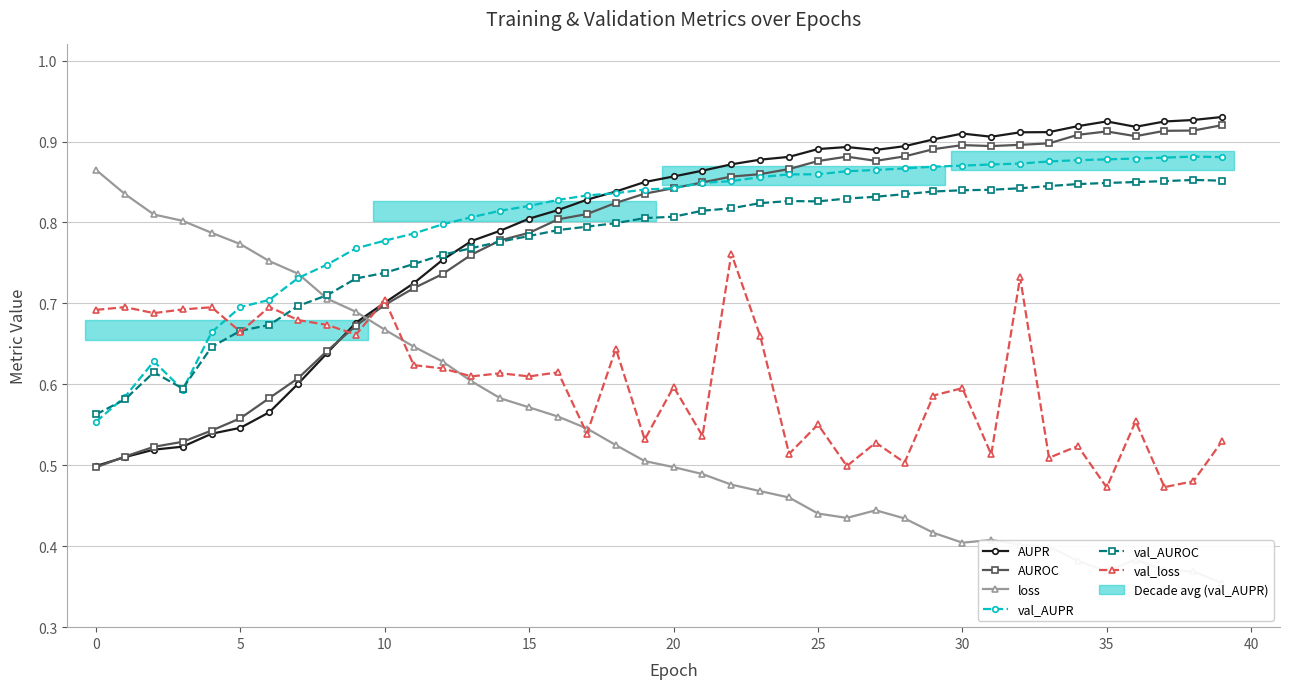

How many intersections are there between AUROC and val_AUPR?

1